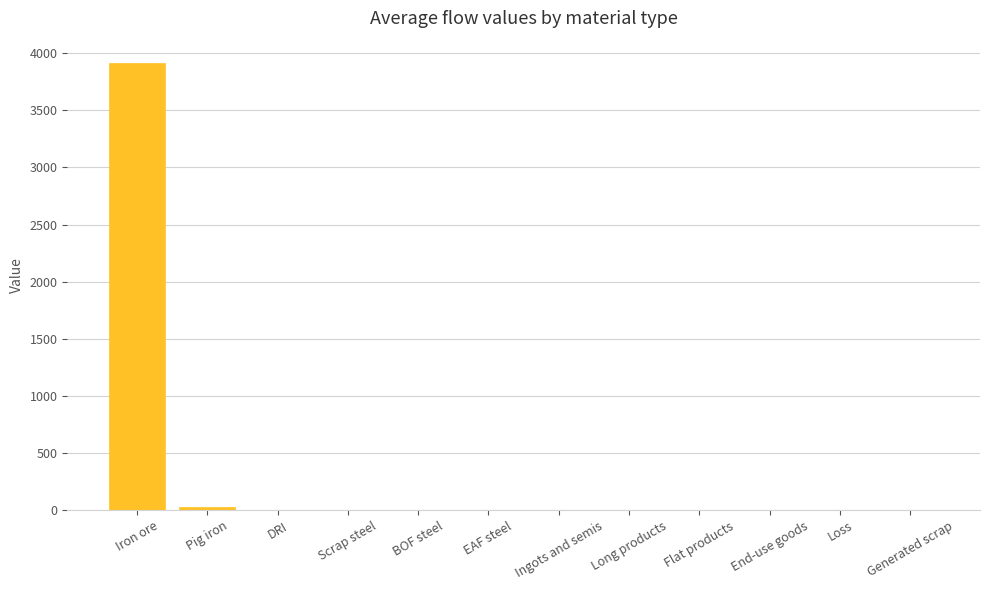

At which category does the chart reach its peak across all series?

Iron ore